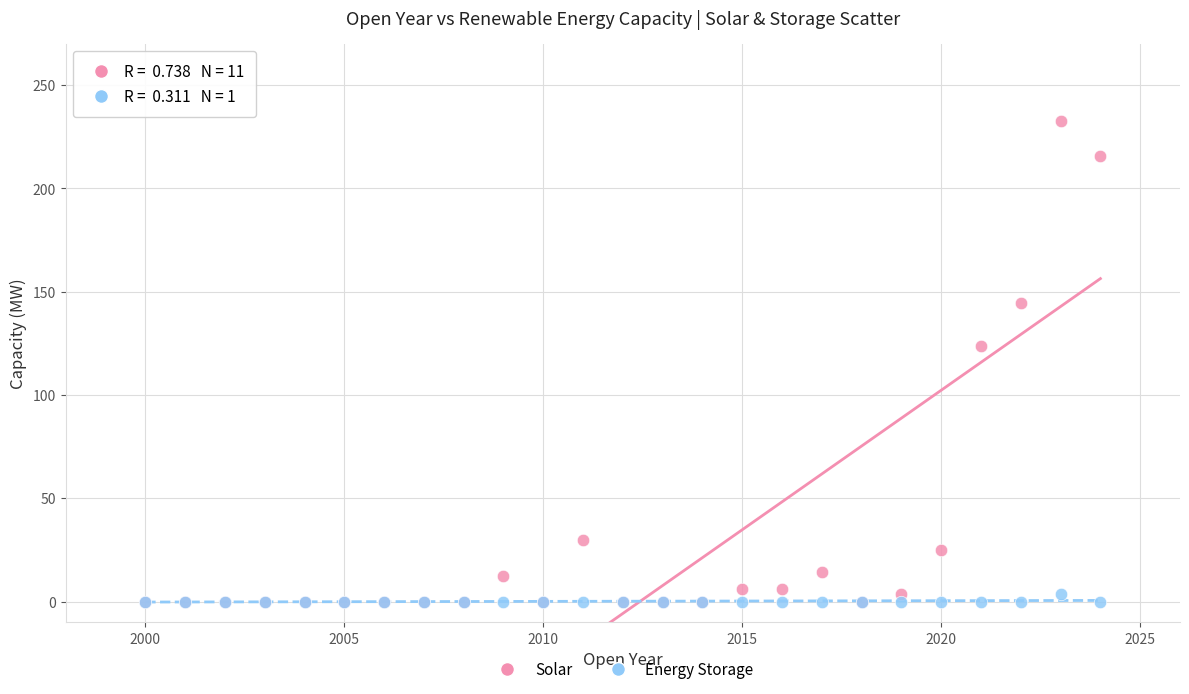

In the Solar series, what Y value is closest to 116?

123.7